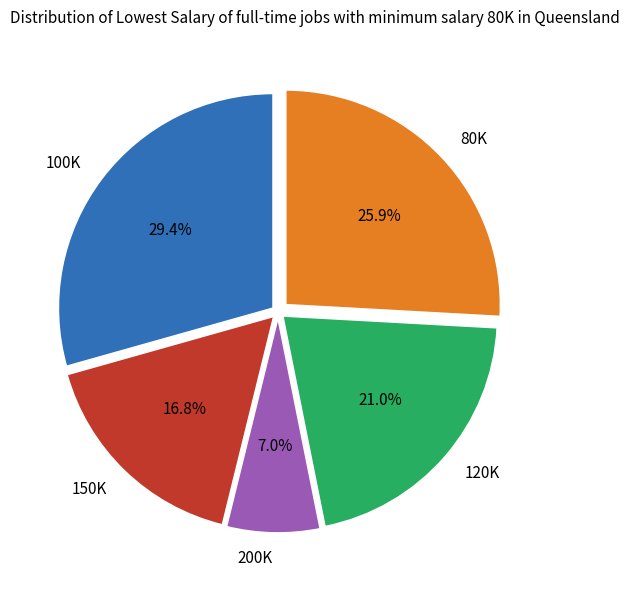

Which category has the biggest portion of the pie?

100K